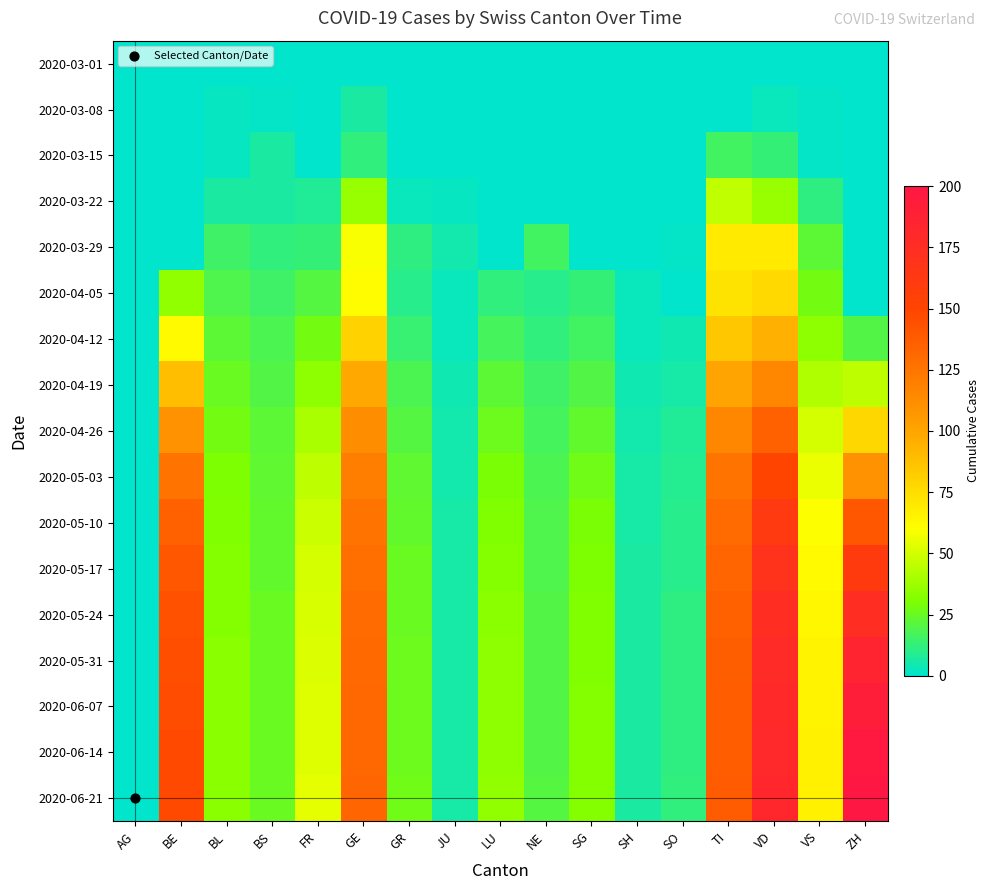

List the series in order of their peak value, highest first.

2020-06-21, 2020-06-14, 2020-06-07, 2020-05-31, 2020-05-24, 2020-05-17, 2020-05-10, 2020-05-03, 2020-04-26, 2020-04-19, 2020-04-12, 2020-04-05, 2020-03-29, 2020-03-22, 2020-03-15, 2020-03-08, 2020-03-01